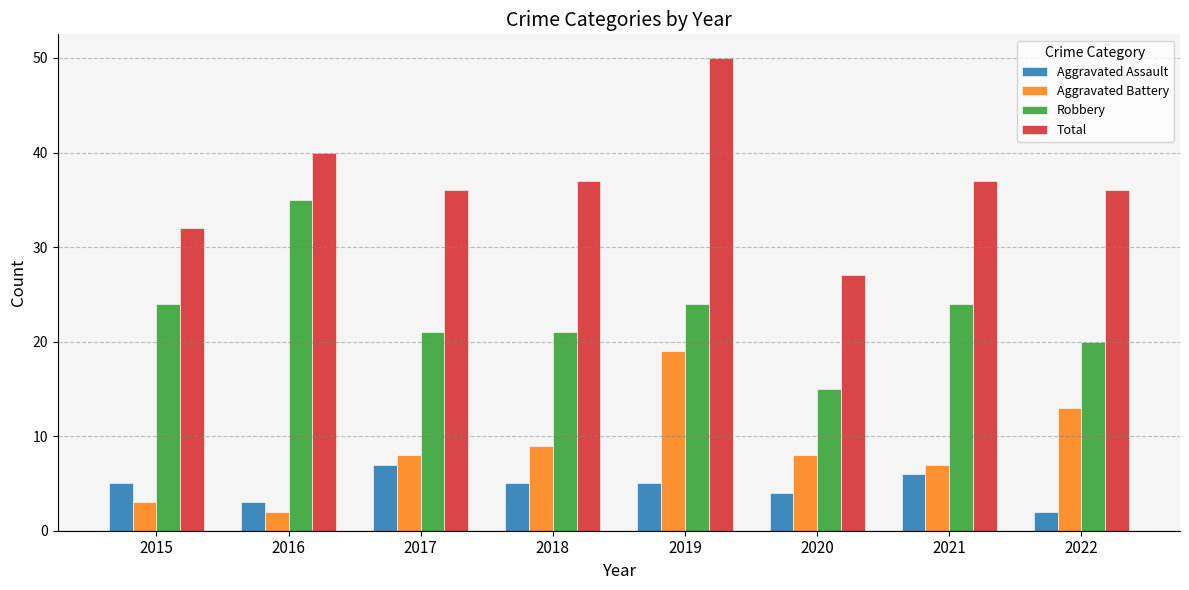

True or false: Aggravated Battery has a value of 2 at 2020.

False